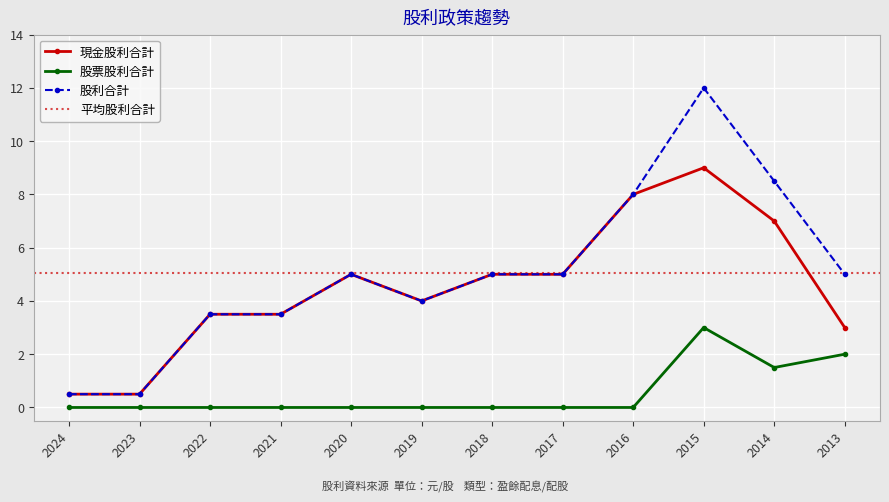

True or false: 股利合計 has more than 1 points higher than both neighbors.

True